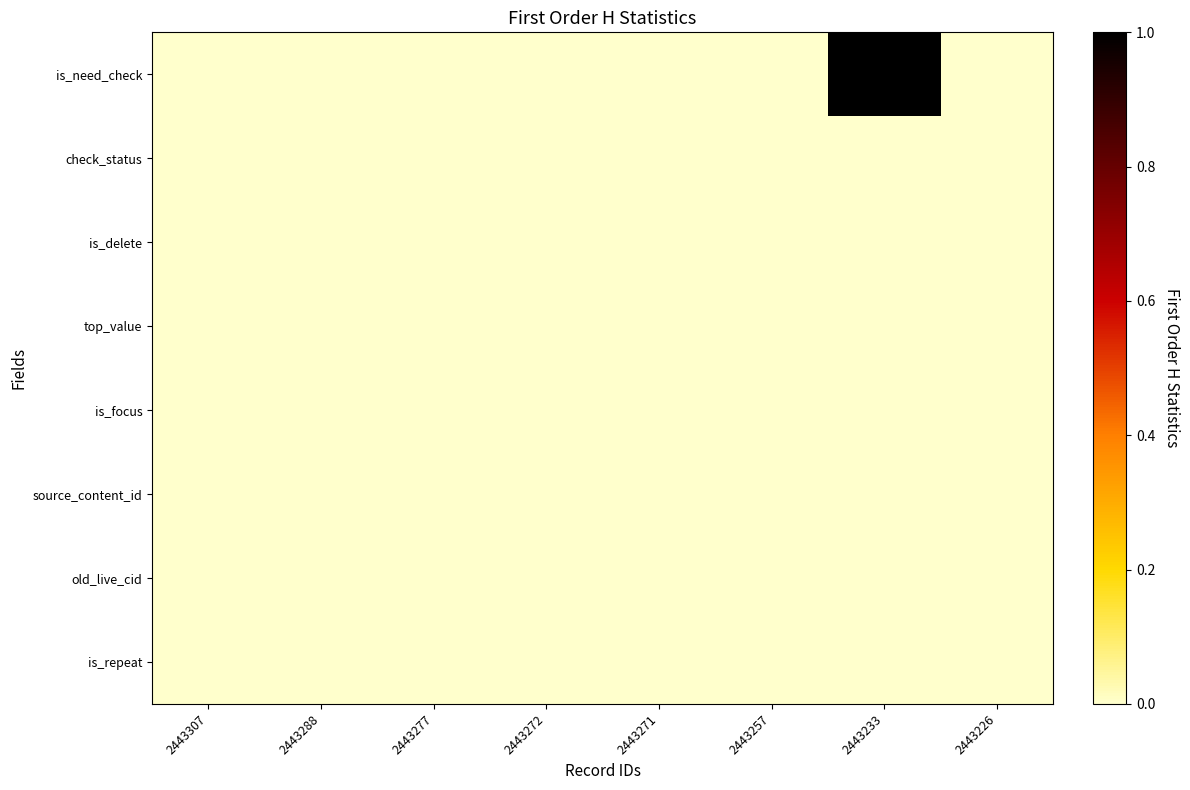

Which has a higher value, 2443288 or 2443272?

2443288